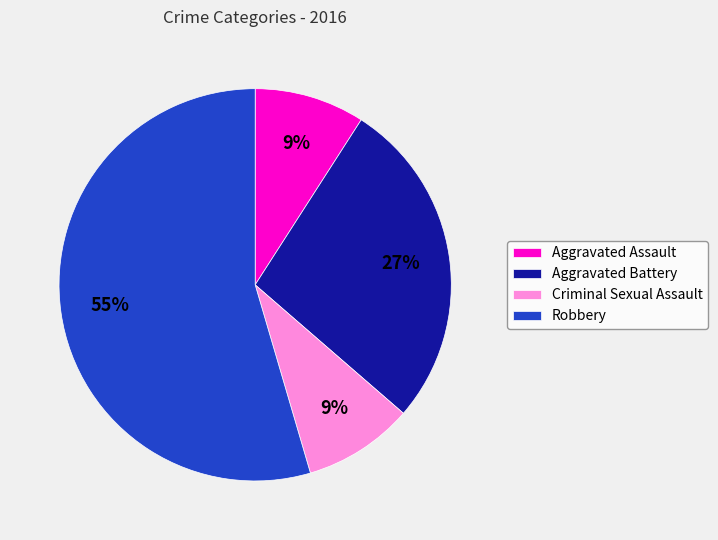

Which has a higher value, Robbery or Criminal Sexual Assault?

Robbery